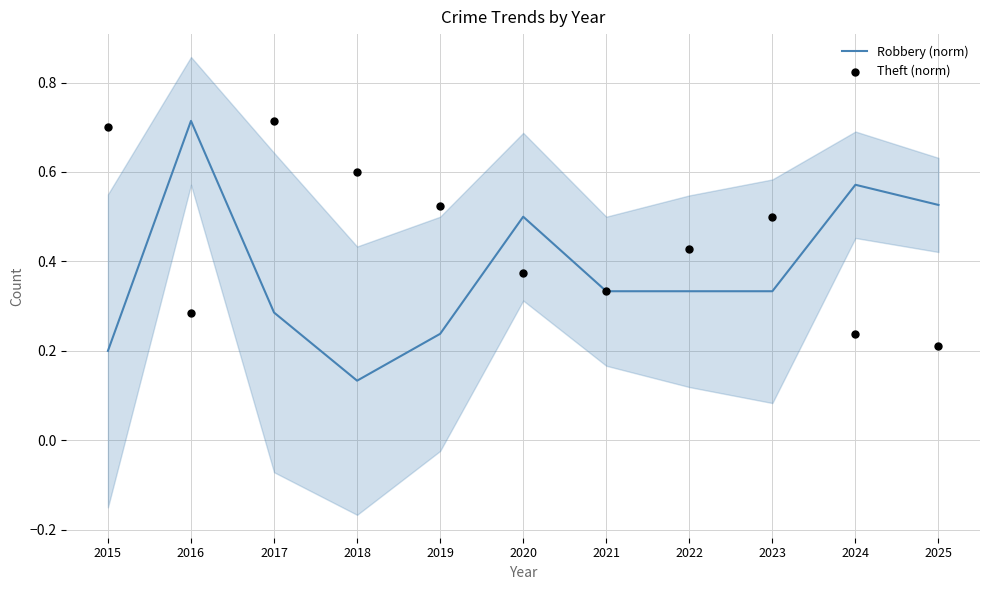

Which series has the widest spread of Y values?

Robbery (norm)